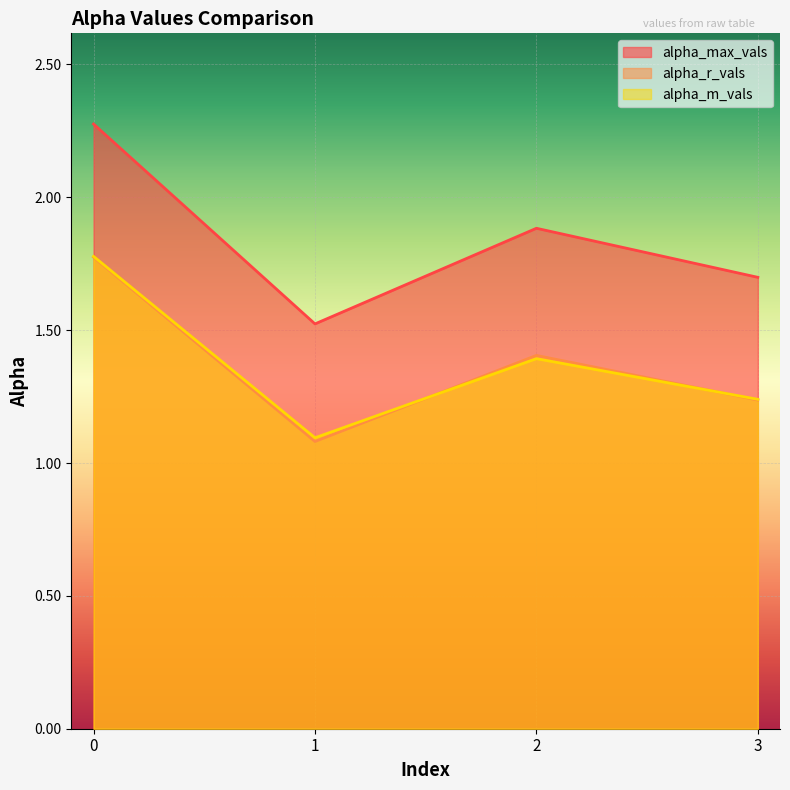

The alpha_m_vals series shows 3.0 at 0. True or false?

False